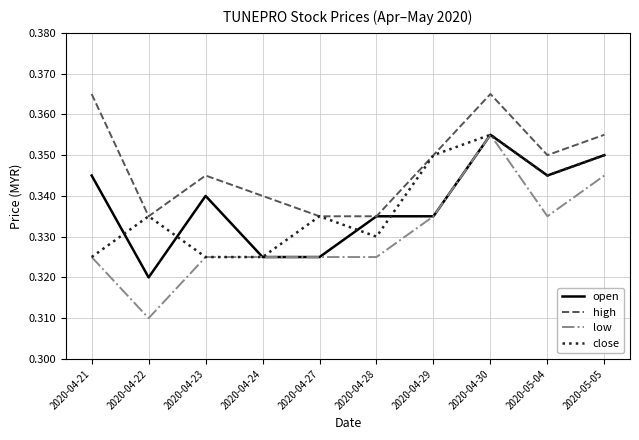

What is the sum of all close values?

3.4